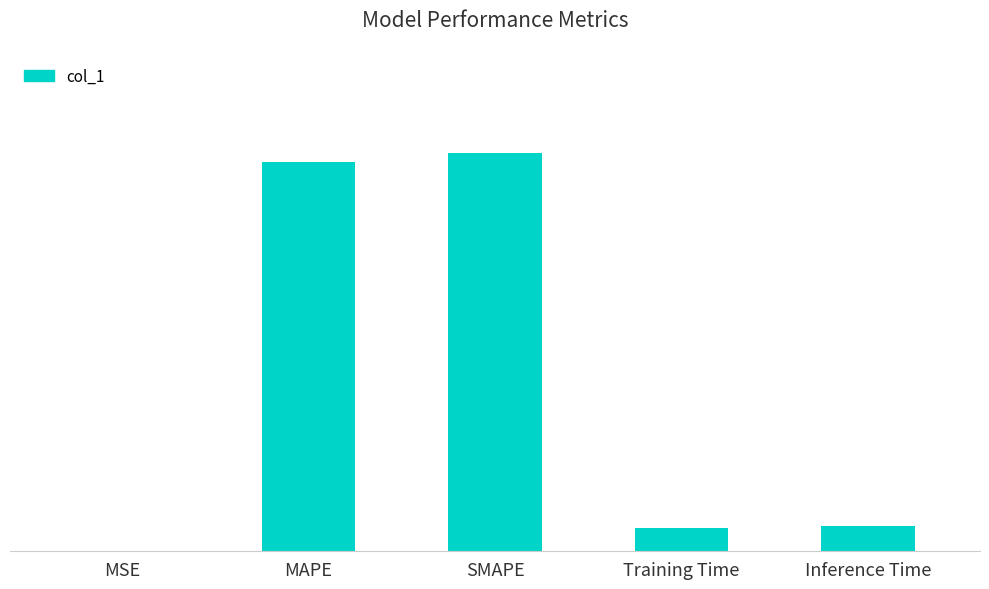

Reading right to left, transcribe all the data shown in this chart.

0.3	0.3	4.5	4.4	0.0